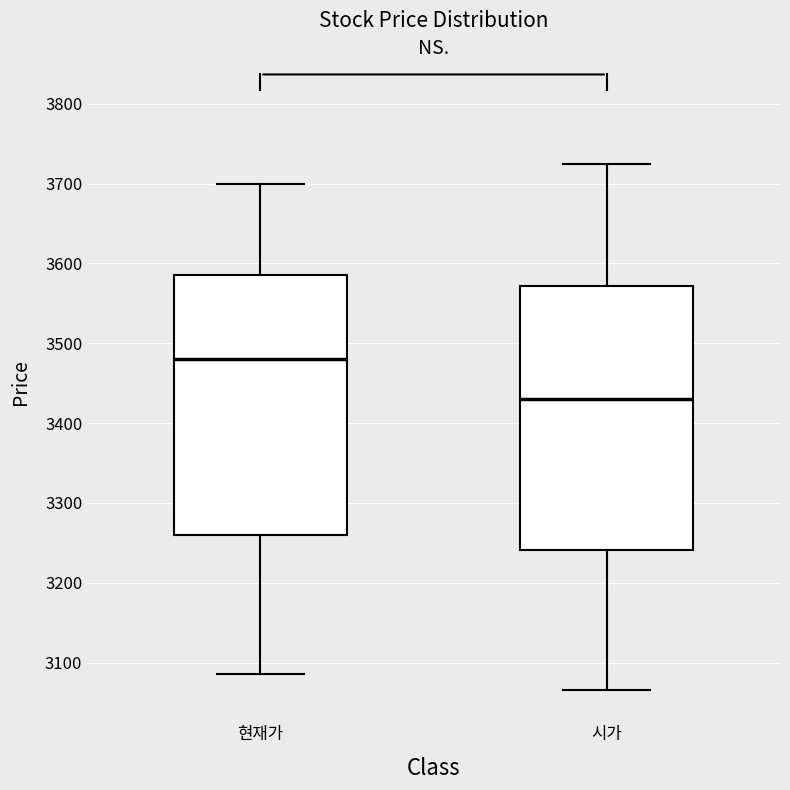

Which box's median line is the lowest?

시가